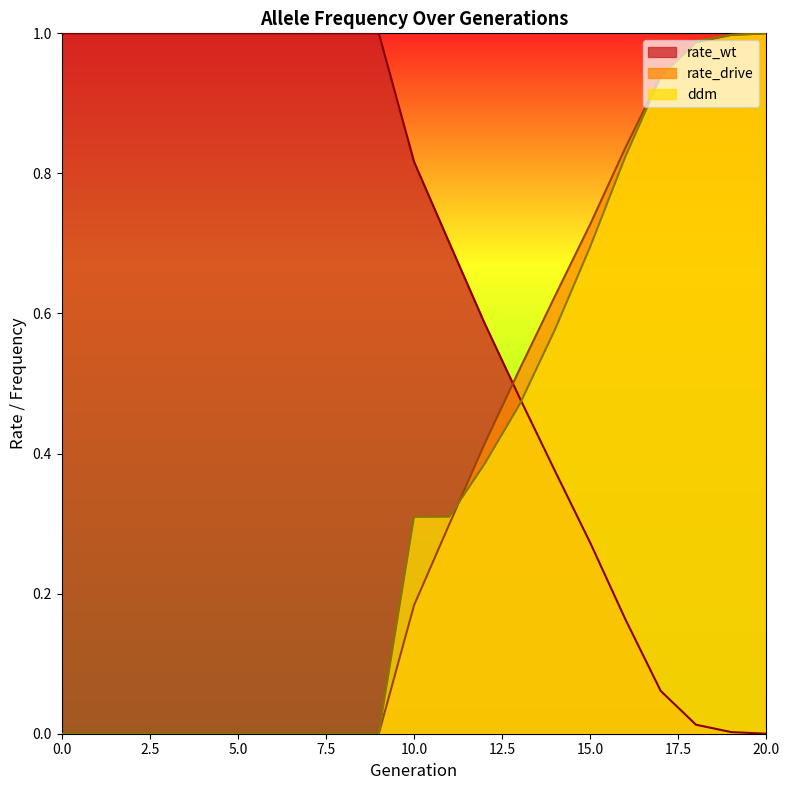

True or false: rate_wt and rate_drive intersect in this chart.

True